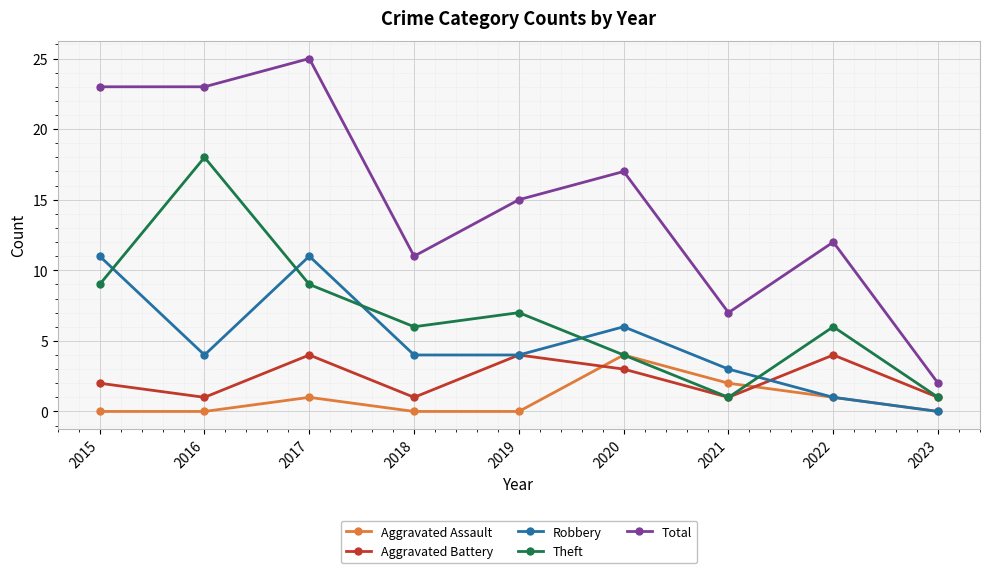

What is the difference between the maximum and second lowest values in the Theft series?

17